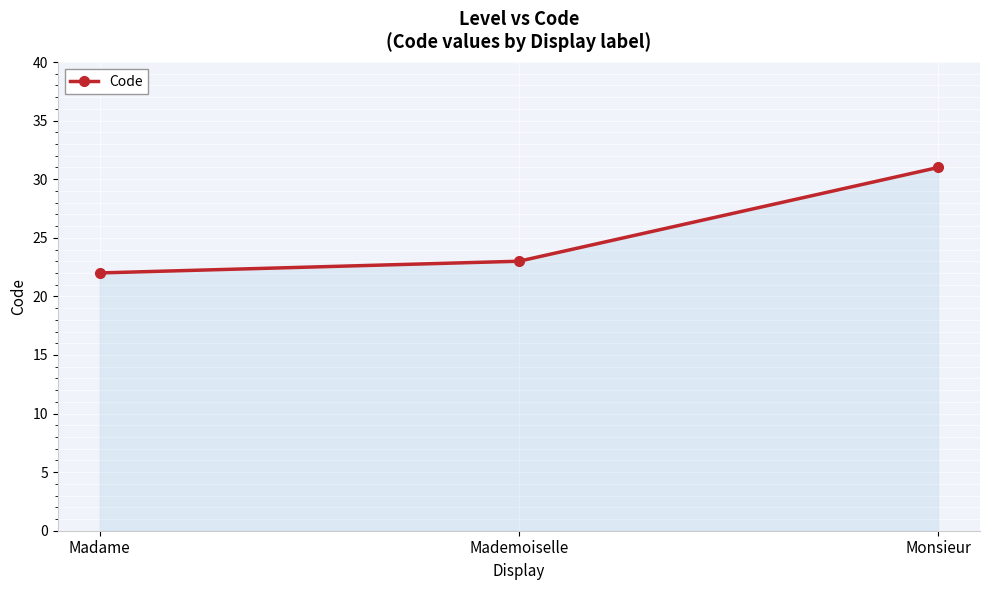

Which has a higher value, Madame or Mademoiselle?

Mademoiselle